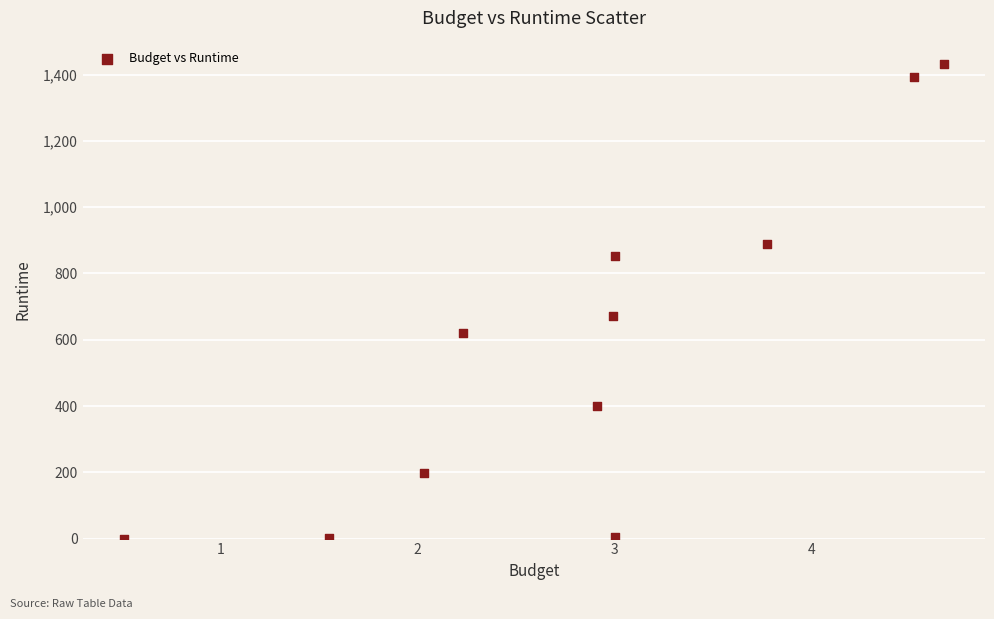

What is the average X value?

2.8